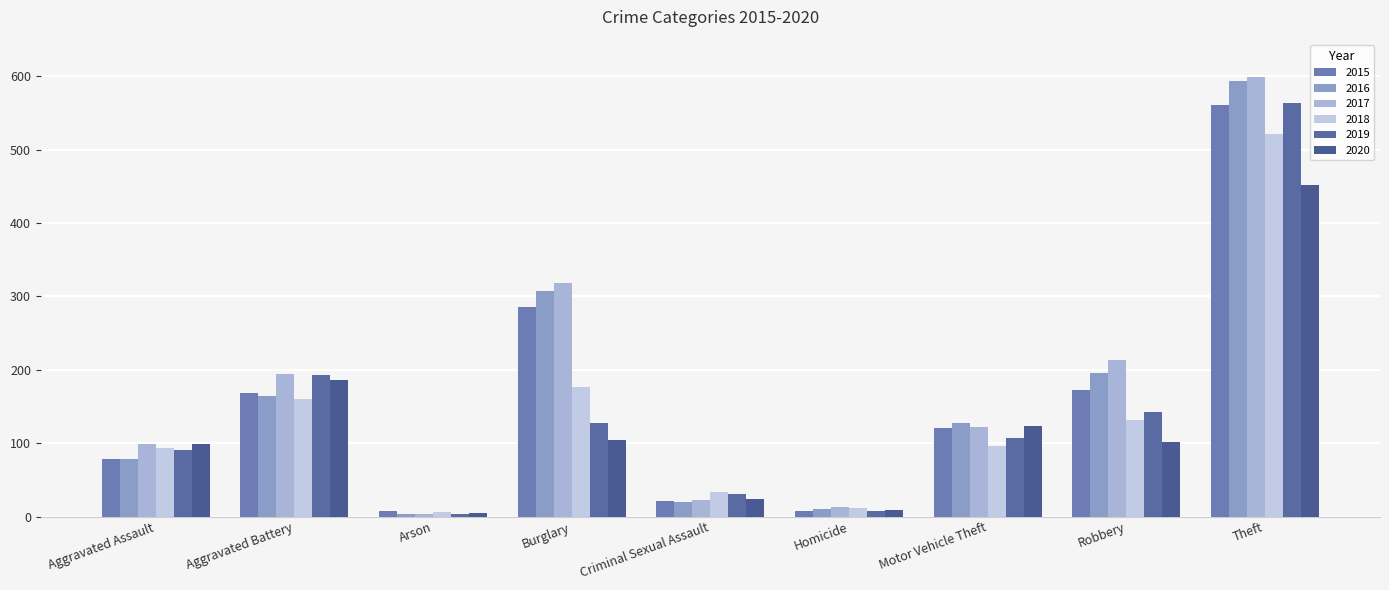

What is the difference between the maximum and minimum values in the 2015 series?

554